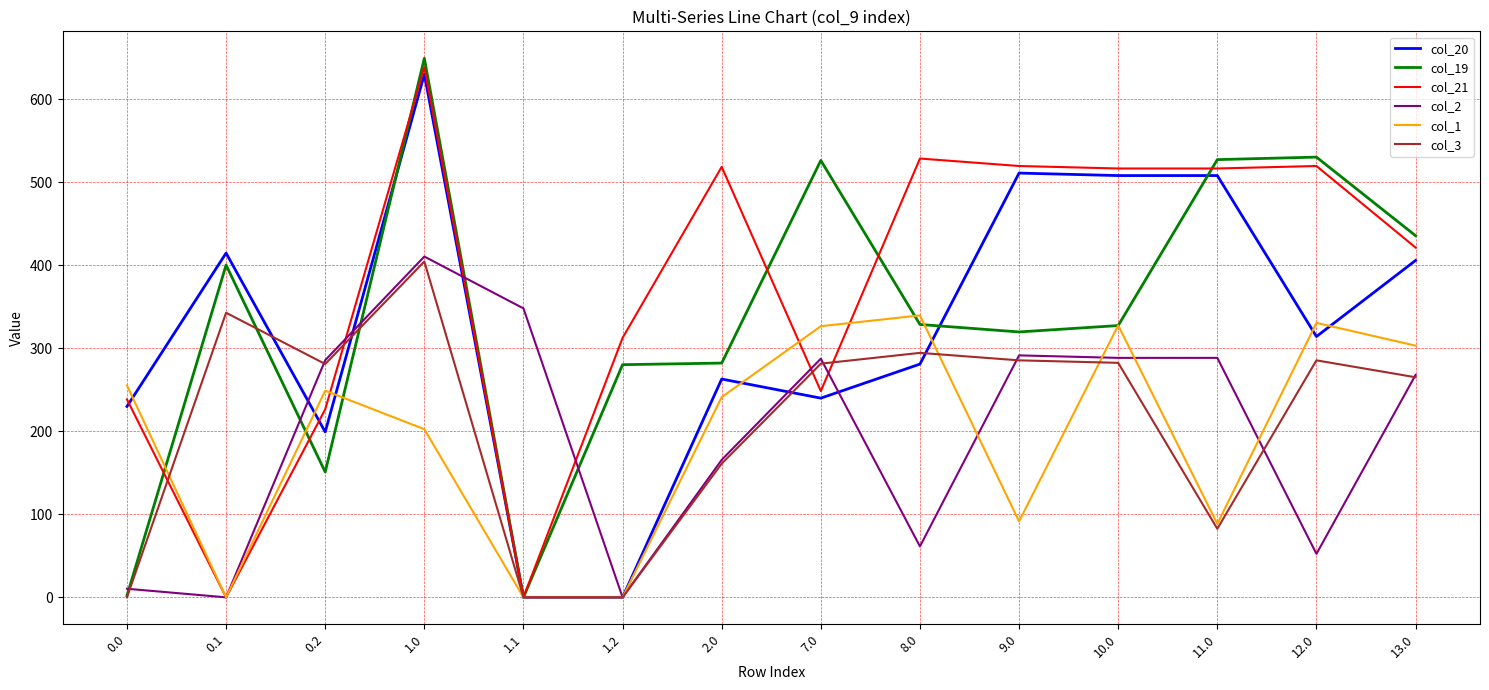

Which series has the largest range (max minus min)?

col_19